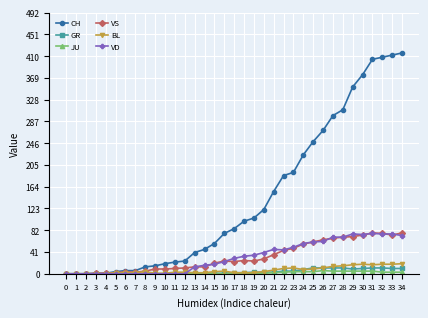

True or false: JU has more than 0 interior local peaks.

True